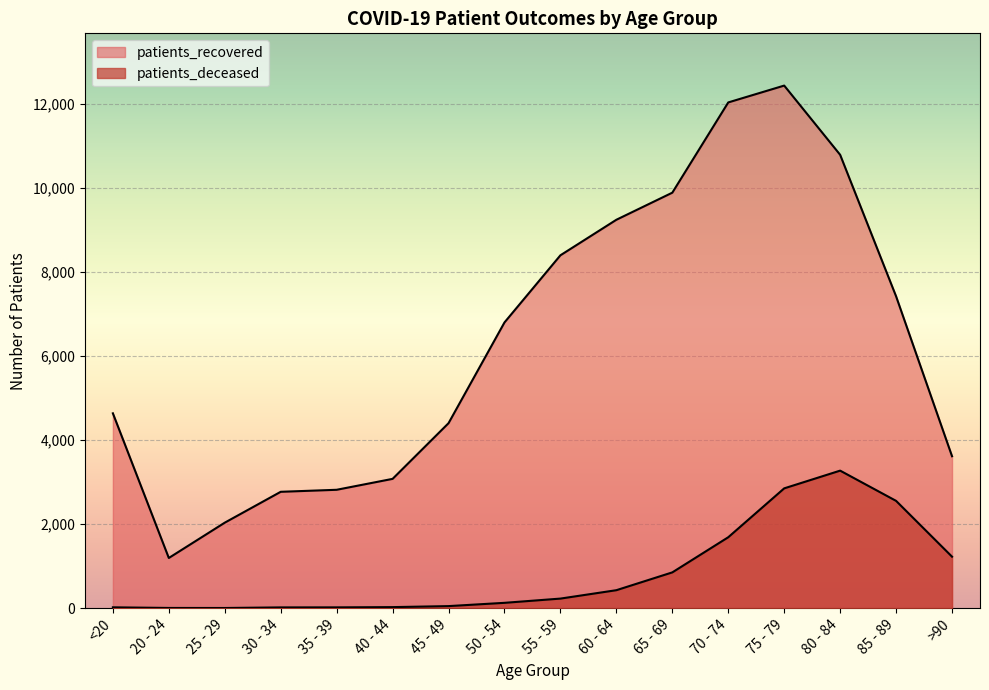

Reading left to right, transcribe all the data shown in this chart.

patients_deceased: <20=19	20 - 24=4	25 - 29=3	30 - 34=17	35 - 39=18	40 - 44=24	45 - 49=48	50 - 54=126	55 - 59=227	60 - 64=427	65 - 69=851	70 - 74=1688	75 - 79=2852	80 - 84=3274	85 - 89=2554	>90=1225
patients_recovered: <20=4639	20 - 24=1194	25 - 29=2035	30 - 34=2770	35 - 39=2818	40 - 44=3078	45 - 49=4404	50 - 54=6803	55 - 59=8402	60 - 64=9248	65 - 69=9893	70 - 74=12042	75 - 79=12443	80 - 84=10795	85 - 89=7425	>90=3617